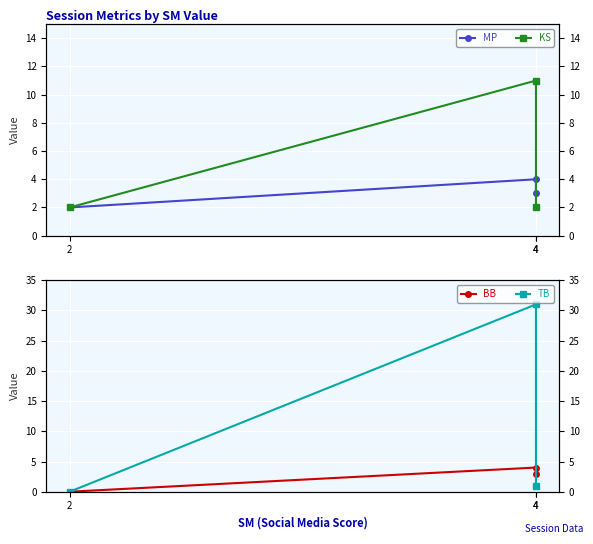

How many categories are shown in the chart?

3